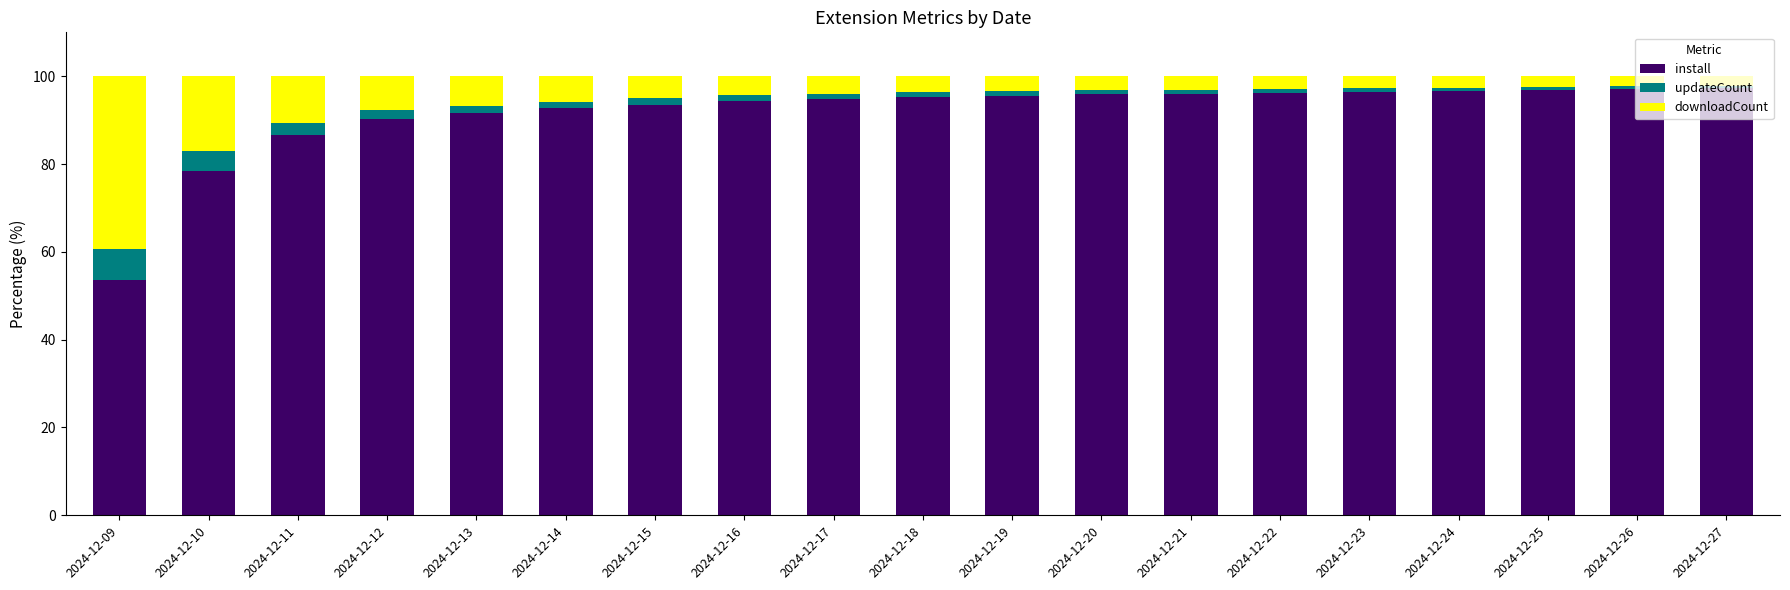

How many bars are there in total?

19